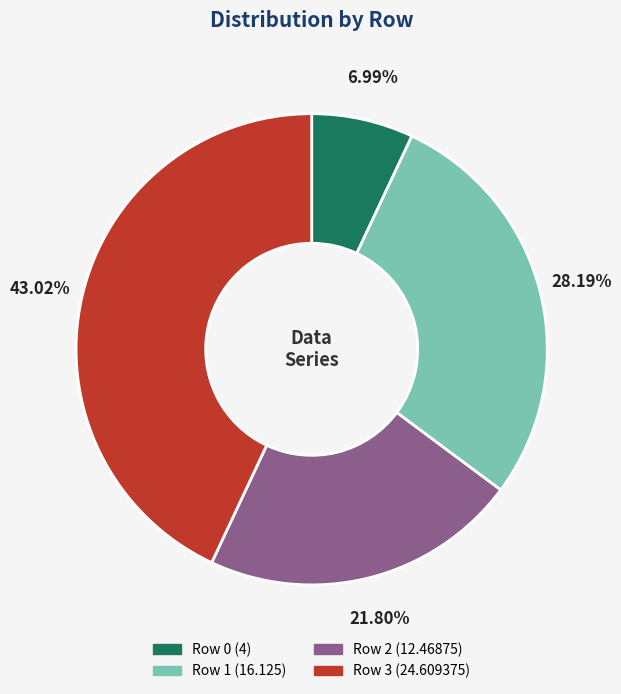

True or false: Row 0 accounts for 7% of the total.

True